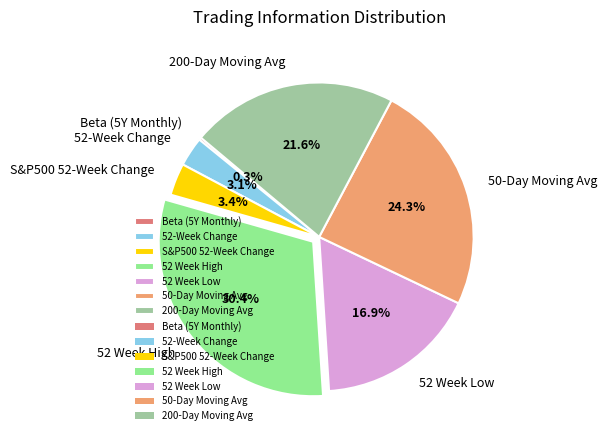

What portion of the pie excludes 52-Week Change?

96.9%